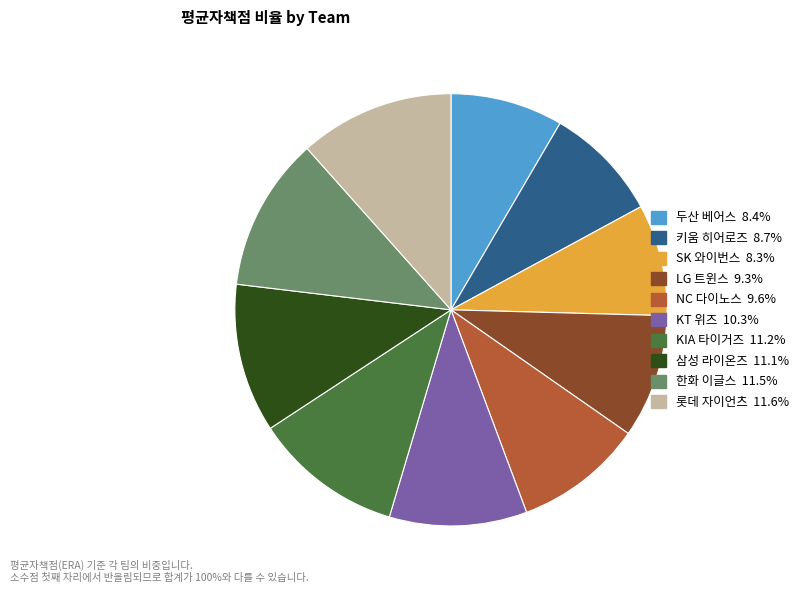

Do LG 트윈스 and 한화 이글스 together represent more than half of the pie?

No